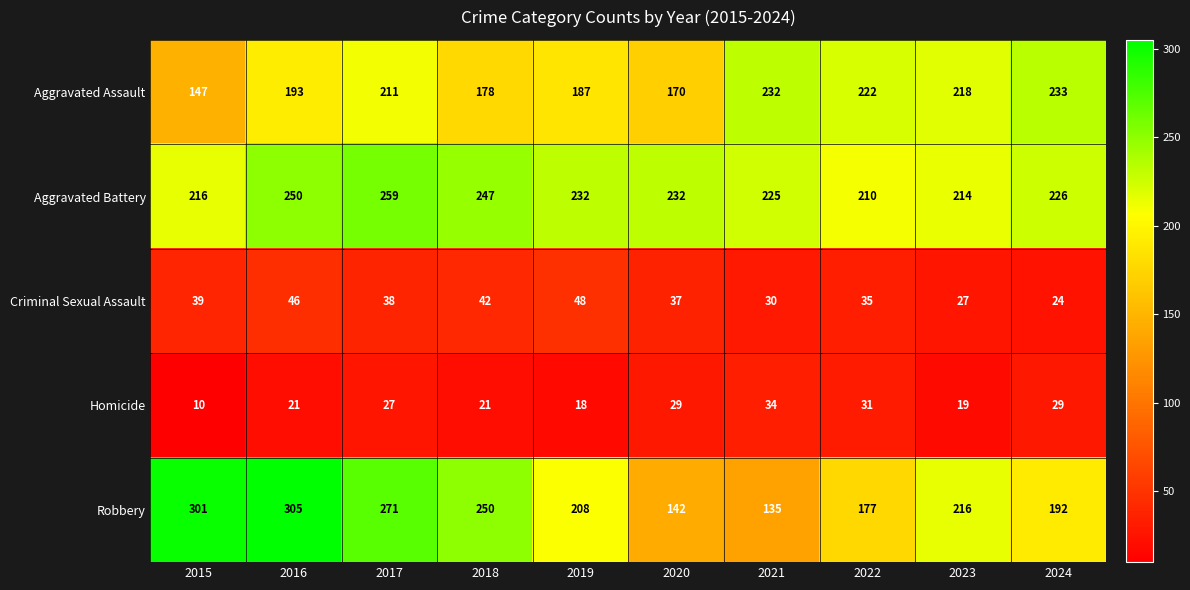

What is the maximum value for Aggravated Assault?

233